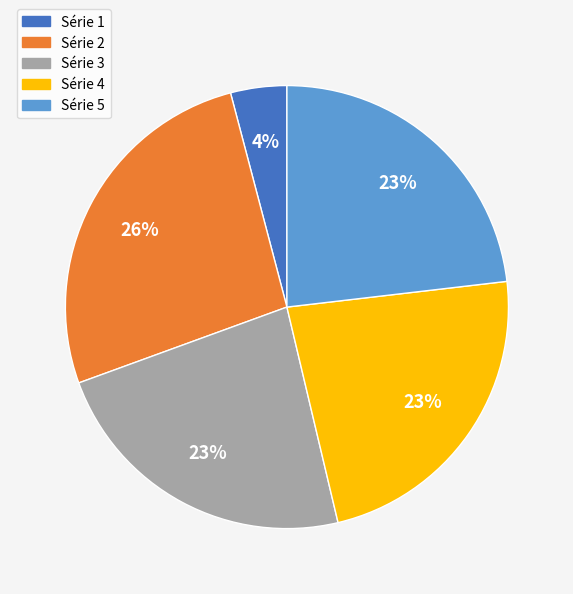

How many slices are in this pie chart?

5